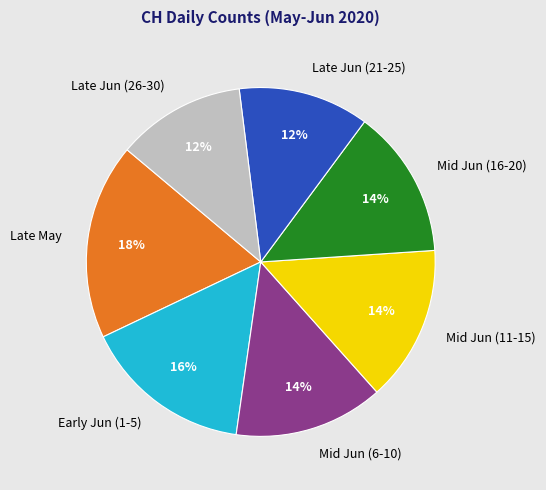

Between Mid Jun (6-10) and Late Jun (26-30), which is larger?

Mid Jun (6-10)